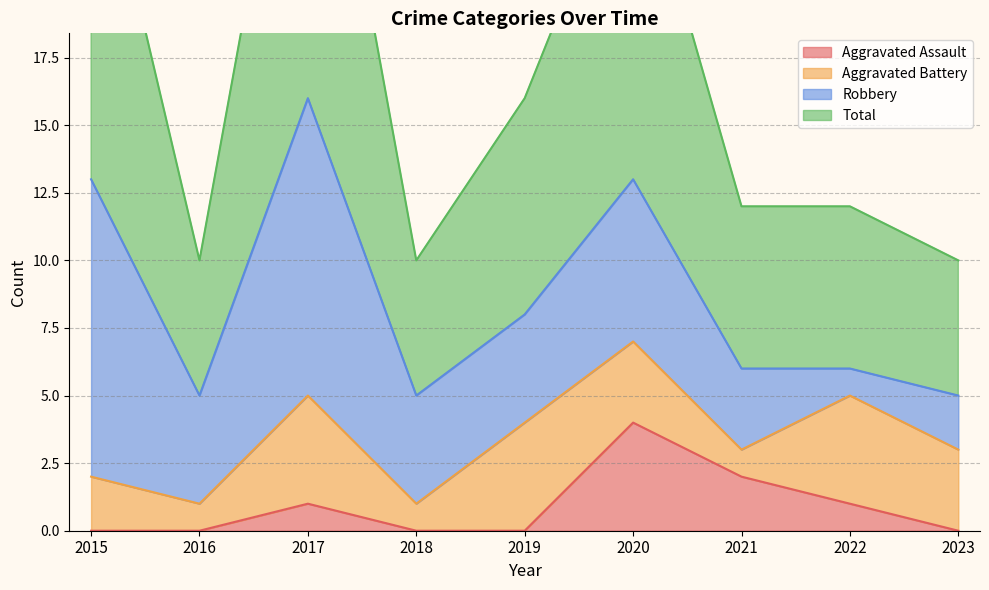

True or false: Aggravated Assault has a value of 2 at 2022.

False